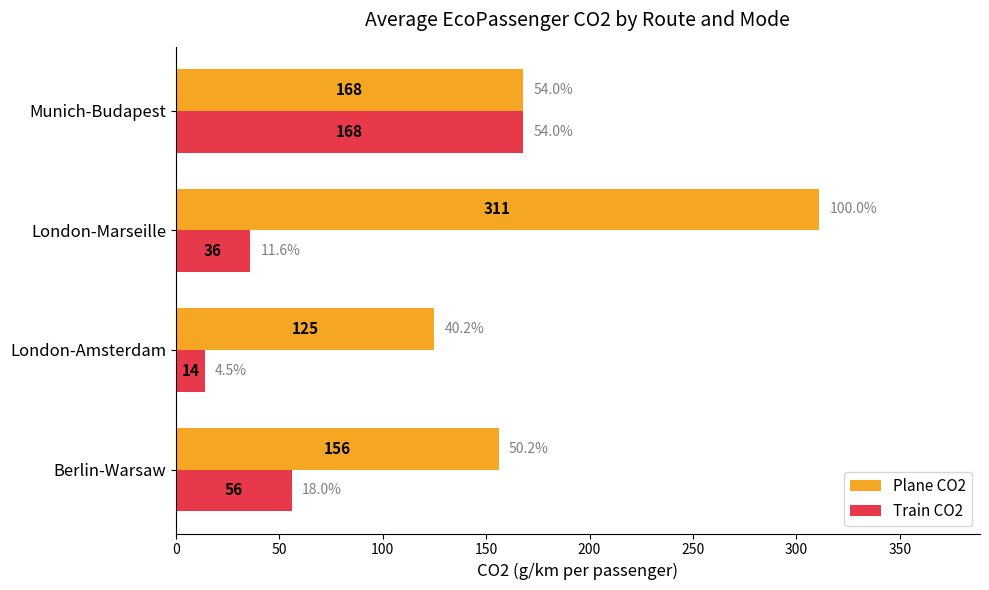

Is the value of Plane CO2 at London-Marseille greater than the value of Train CO2 at London-Amsterdam?

Yes